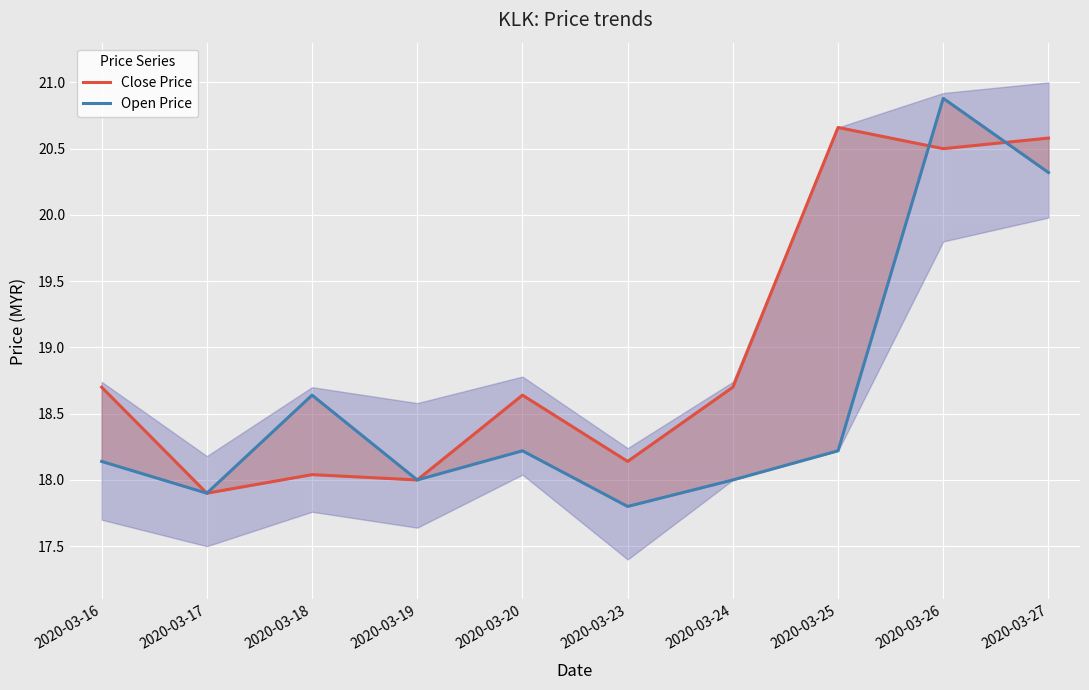

Rank the series by their average value, from highest to lowest.

Close Price, Open Price